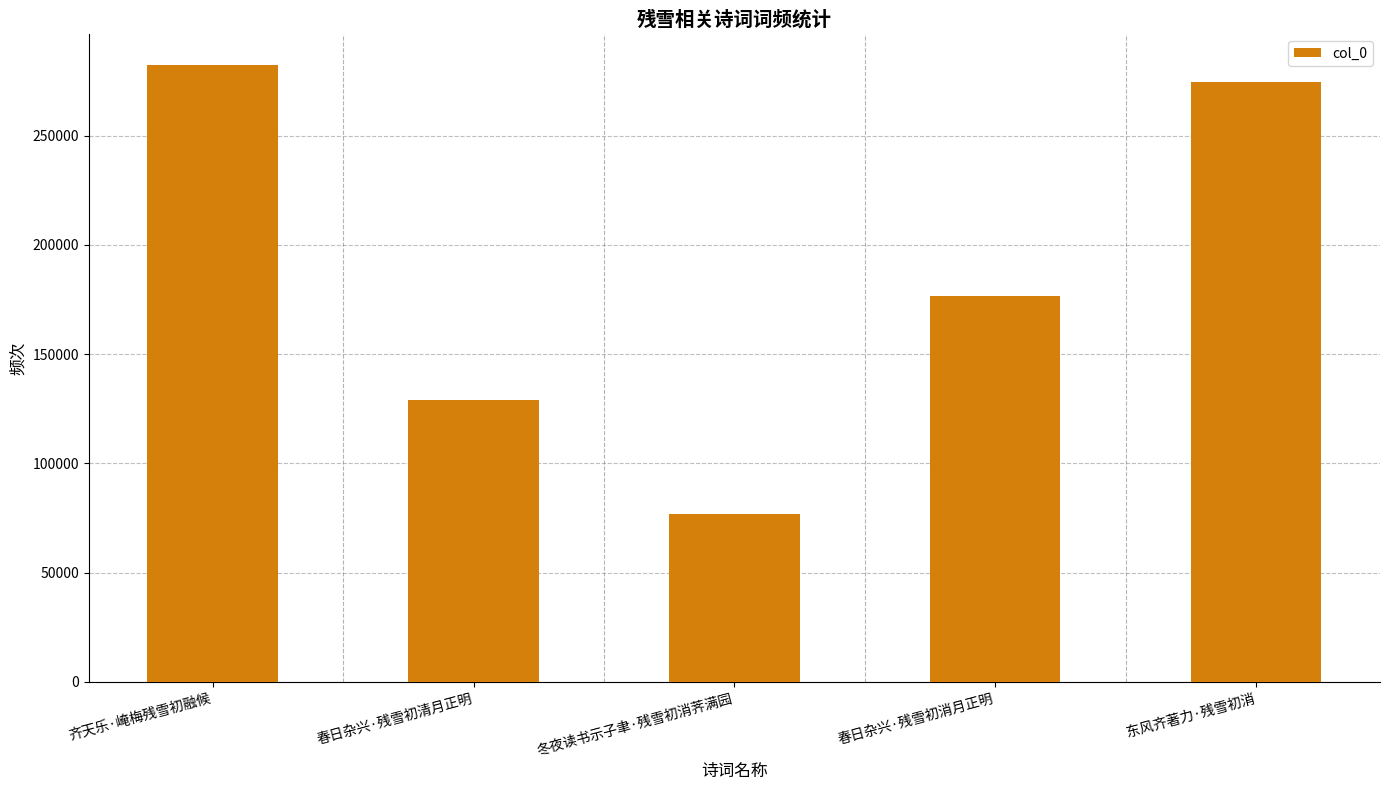

What is the sum of the values at 春日杂兴·残雪初消月正明 and 齐天乐·崦梅残雪初融候?

458880